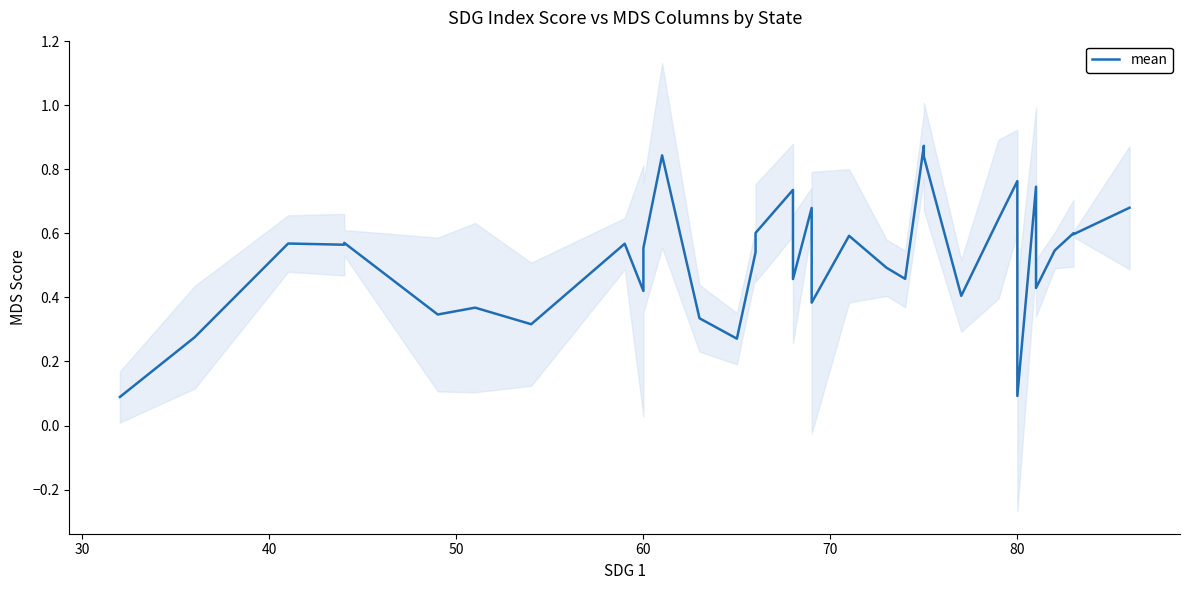

Does the chart display data point markers on the line(s)?

No